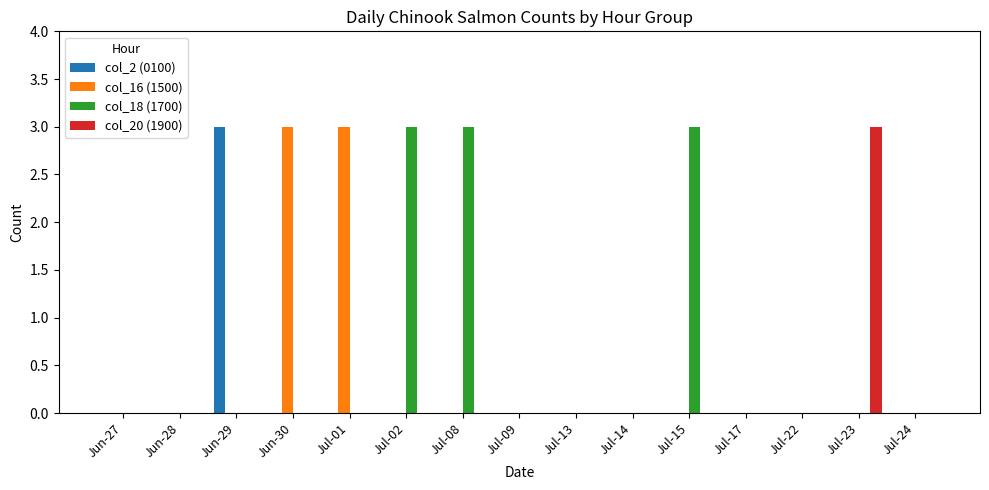

Which series has the largest total across all categories?

col_18 (1700)